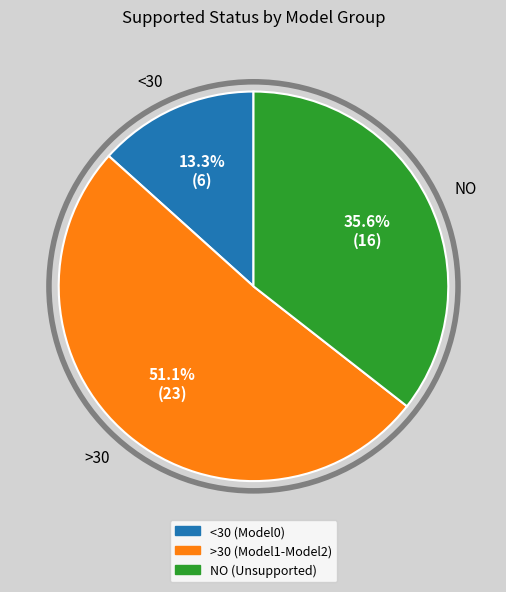

Count the number of slices in the pie.

3